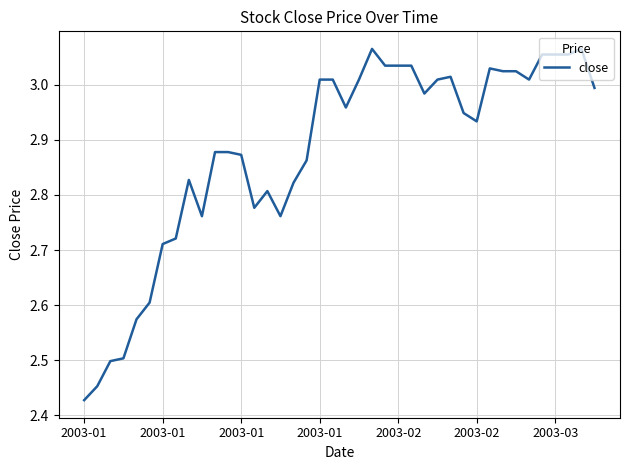

Does the chart have visible grid lines?

Yes